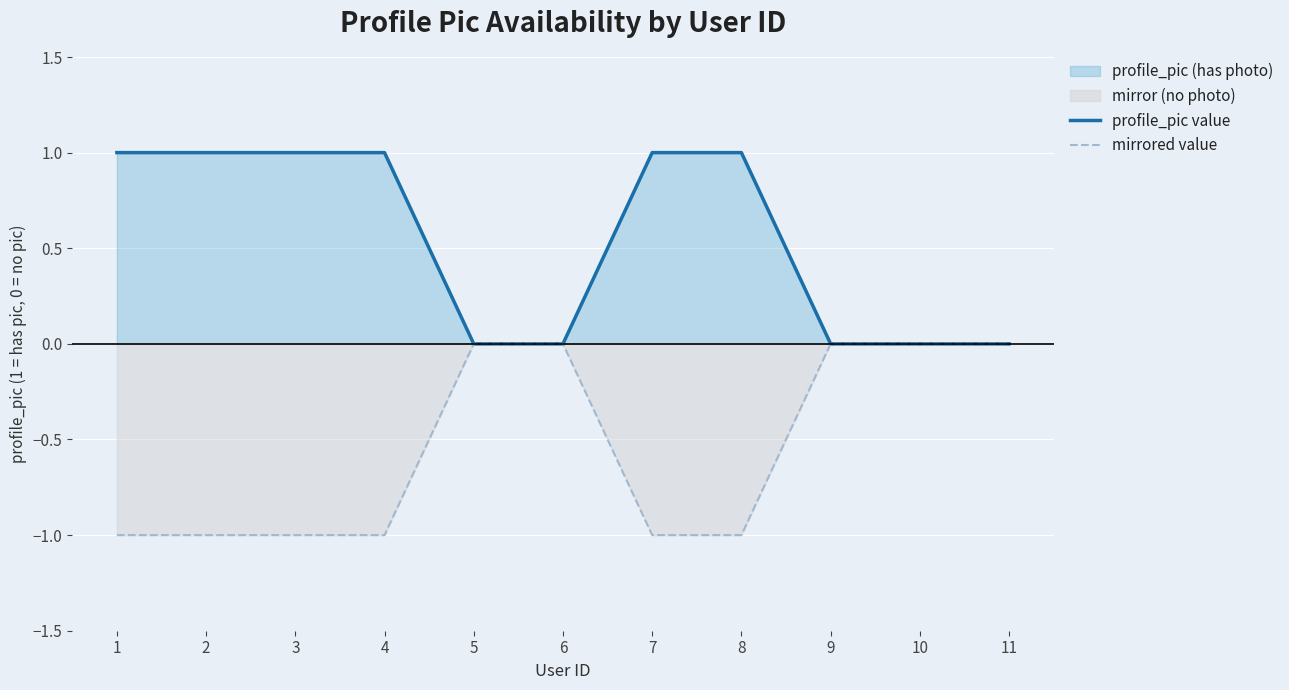

What is the value of the mirrored value point at the 3rd from the left?

-1